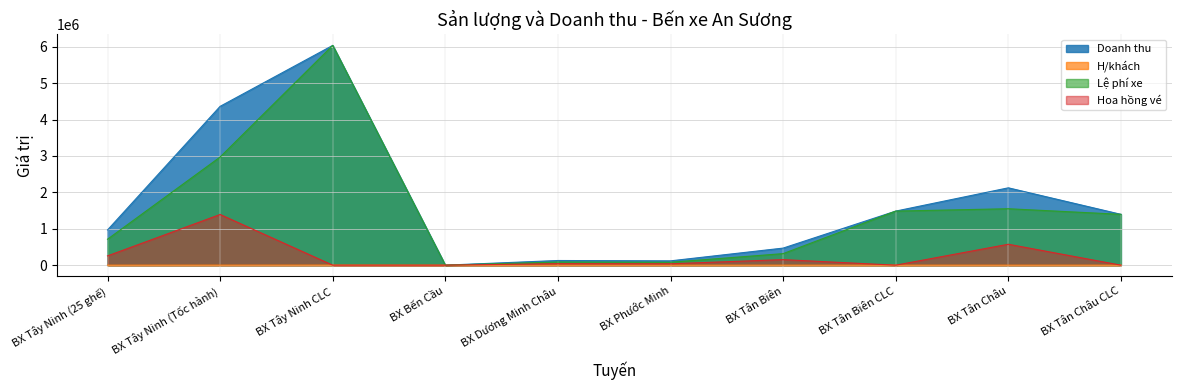

Rank the series by their maximum value, from highest to lowest.

Doanh thu, Lệ phí xe, Hoa hồng vé, H/khách